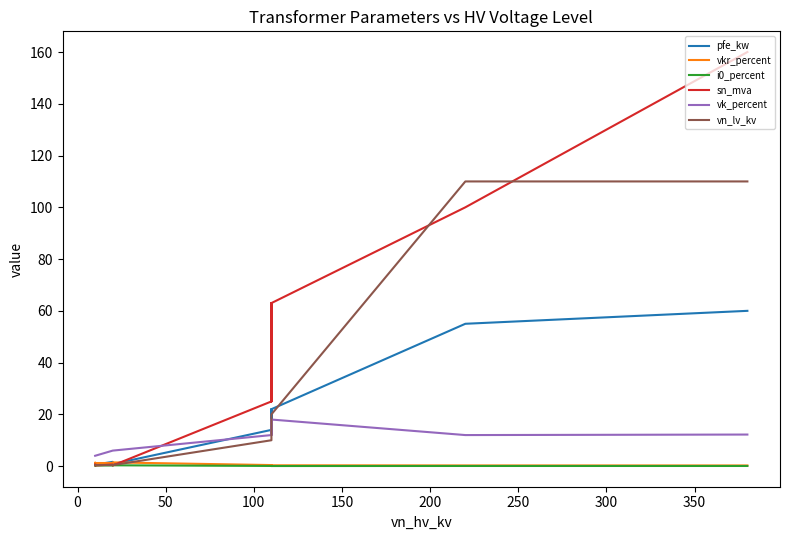

What is the value of the sn_mva point at the 7th from the left?

40.0